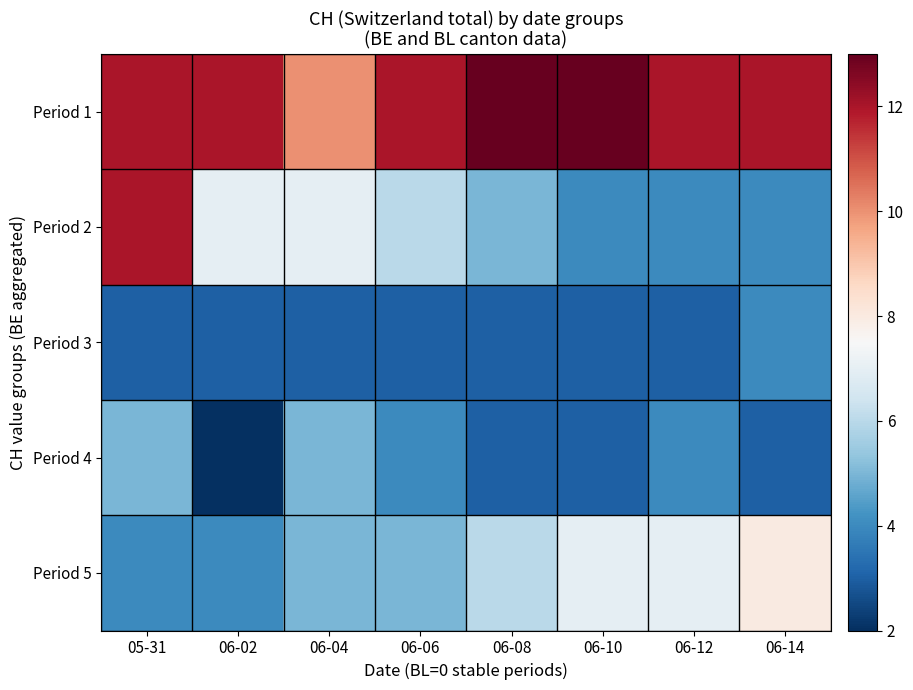

What is the total value across all series at 06-02?

28